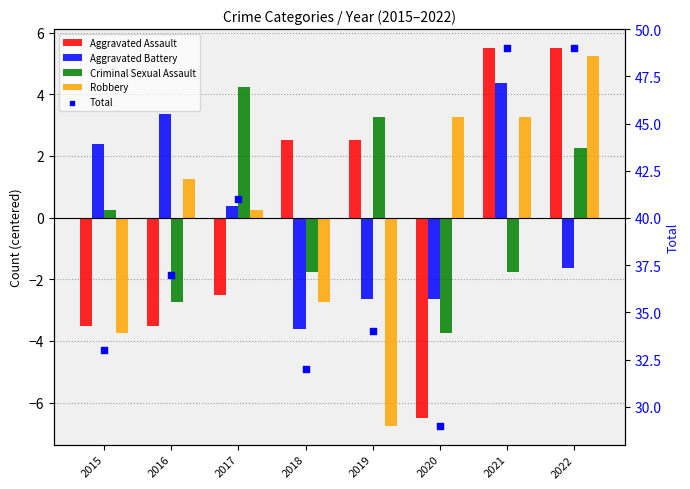

What are all the series names shown in the legend?

Aggravated Assault, Aggravated Battery, Criminal Sexual Assault, Robbery, Total